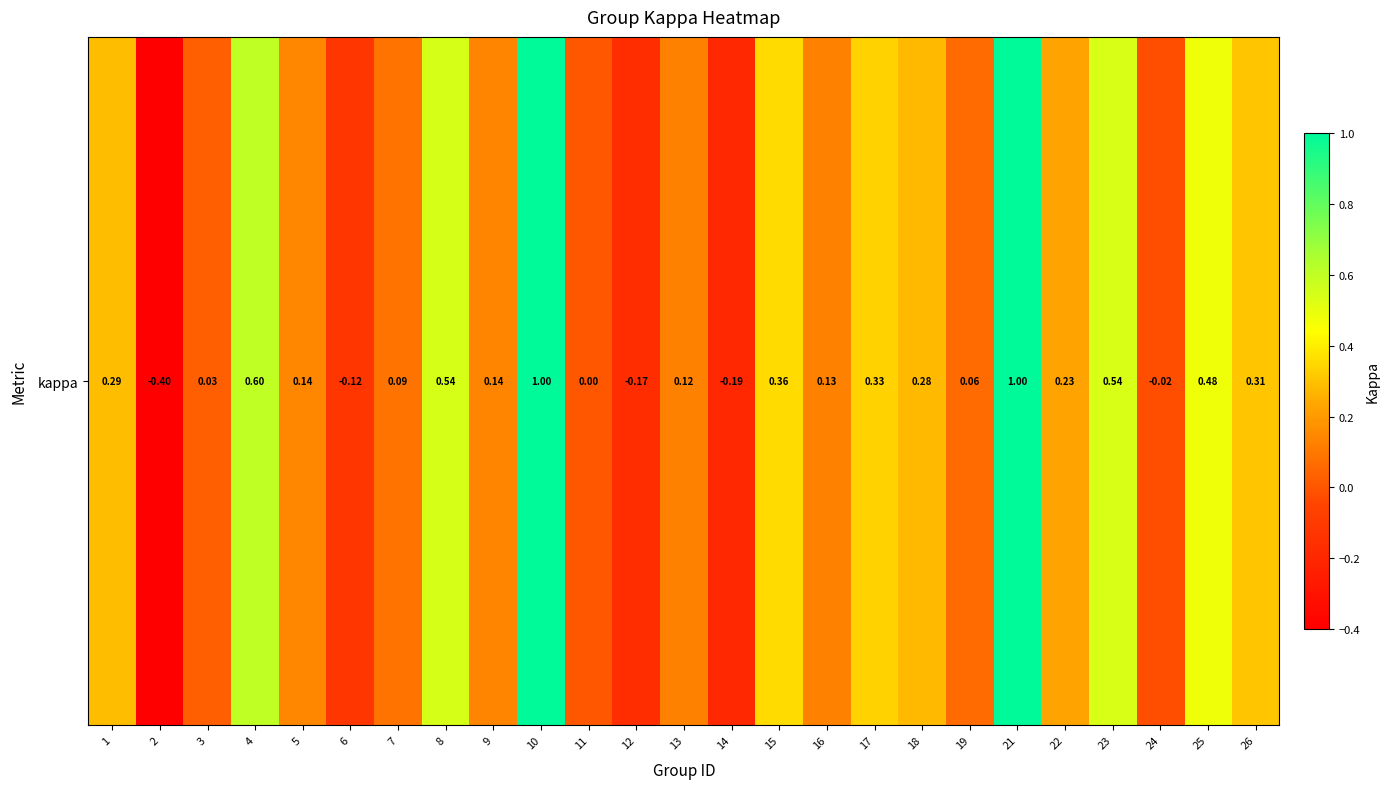

Reading right to left, list all the values displayed in this chart.

26=0.3	25=0.5	24=-0.0	23=0.5	22=0.2	21=1.0	19=0.1	18=0.3	17=0.3	16=0.1	15=0.4	14=-0.2	13=0.1	12=-0.2	11=0.0	10=1.0	9=0.1	8=0.5	7=0.1	6=-0.1	5=0.1	4=0.6	3=0.0	2=-0.4	1=0.3